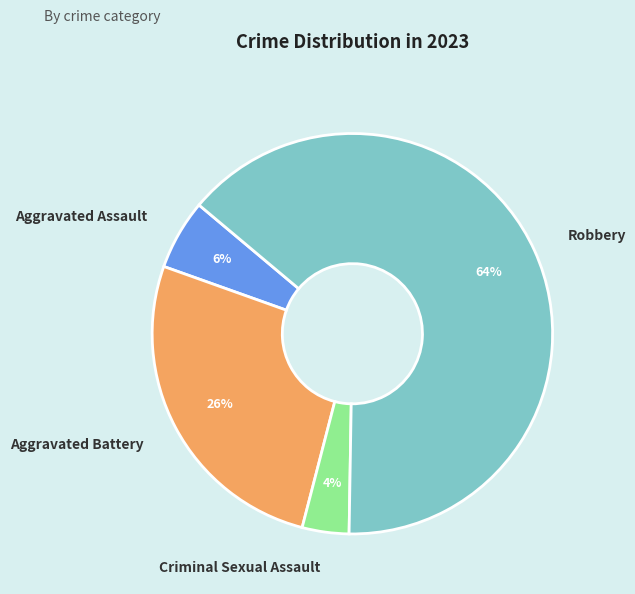

Do Aggravated Assault and Criminal Sexual Assault together represent more than half of the pie?

No